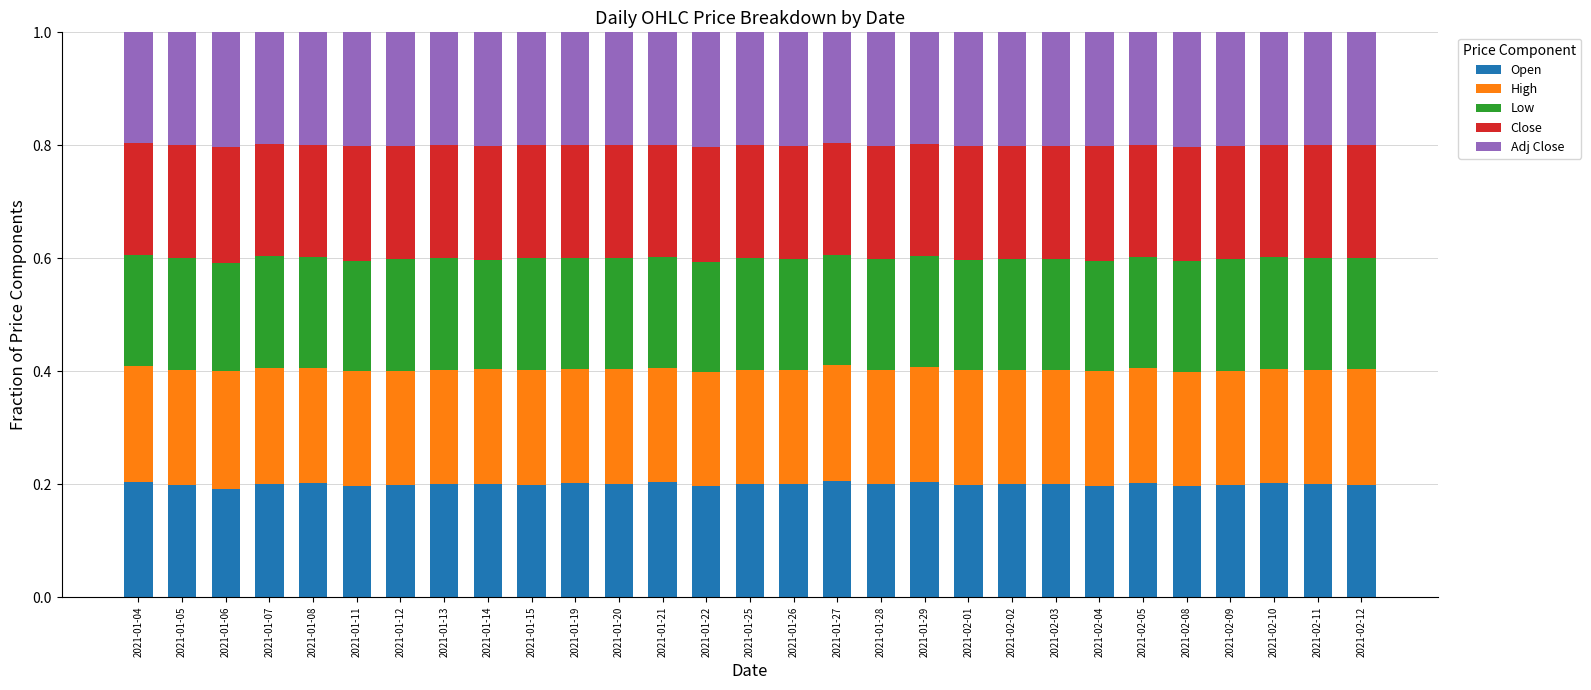

What is the total value across all series at 2021-01-06?

1.0